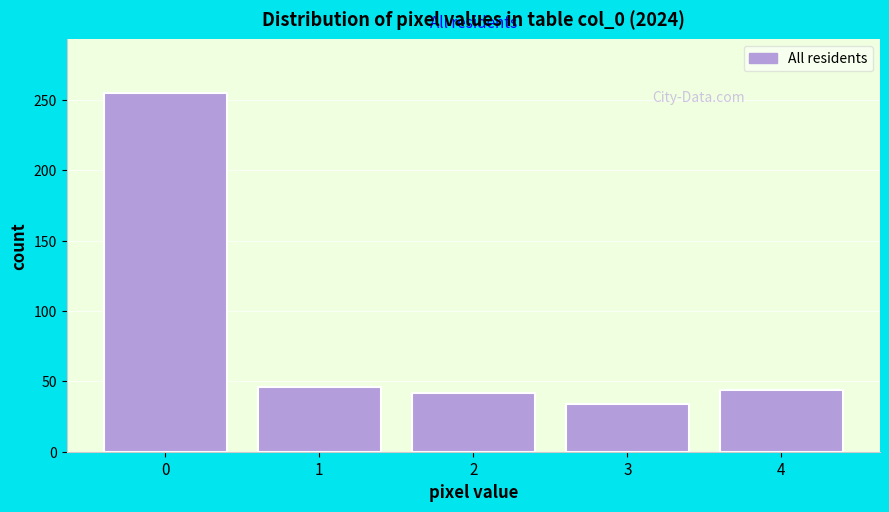

Reading left to right, what are all the values shown in this chart?

0=255	1=46	2=42	3=34	4=44